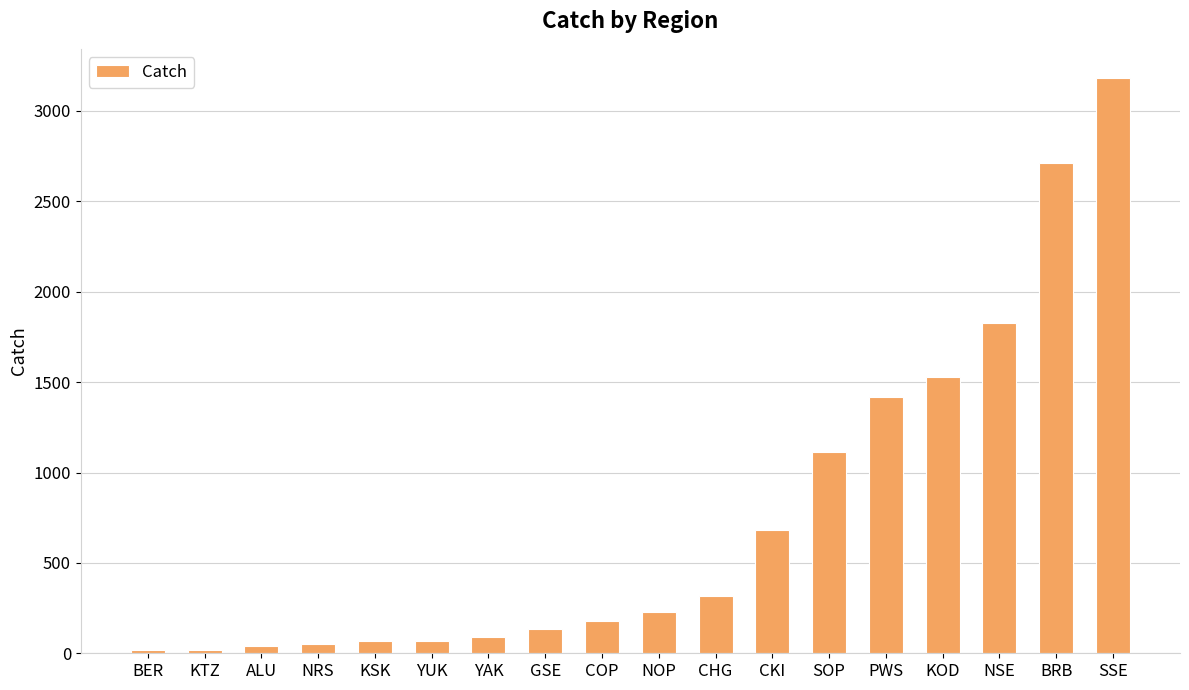

The value at YAK is 91.9. True or false?

True